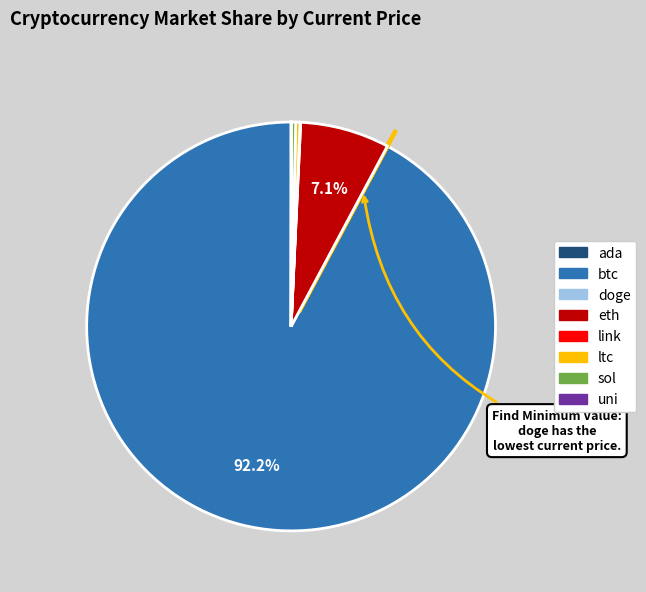

Is there a majority slice in this chart?

Yes